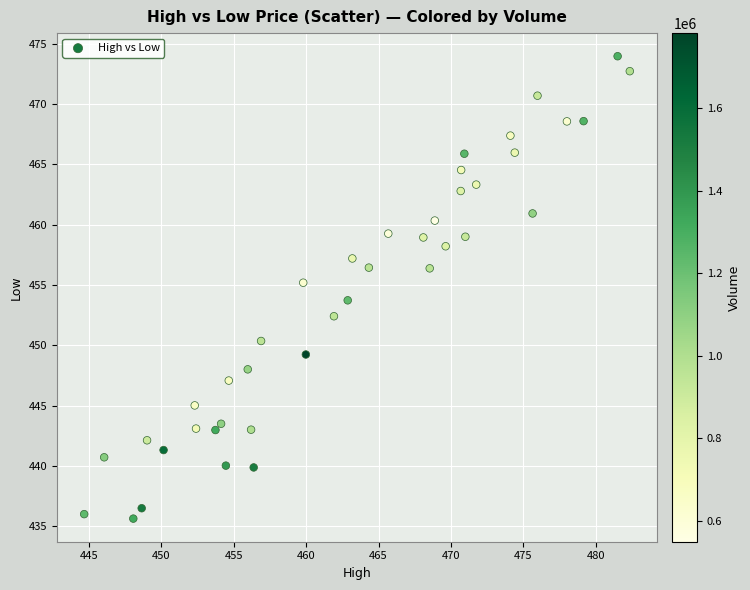

What is the range of Y values (max minus min)?

38.3